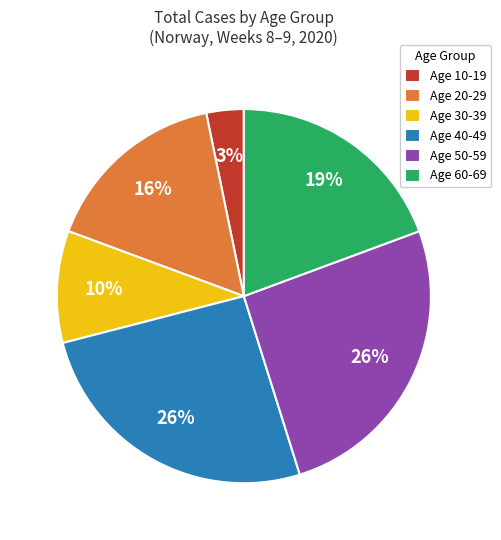

Which category has the smallest portion of the pie?

Age 10-19